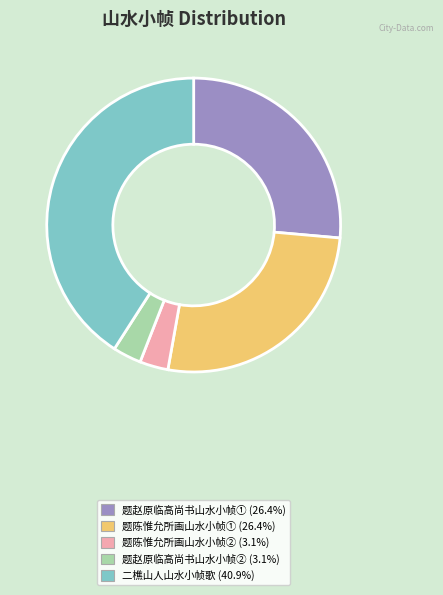

Approximately how many times larger is the value at 题赵原临高尚书山水小帧① (26.4%) compared to 题赵原临高尚书山水小帧② (3.1%)?

8.4